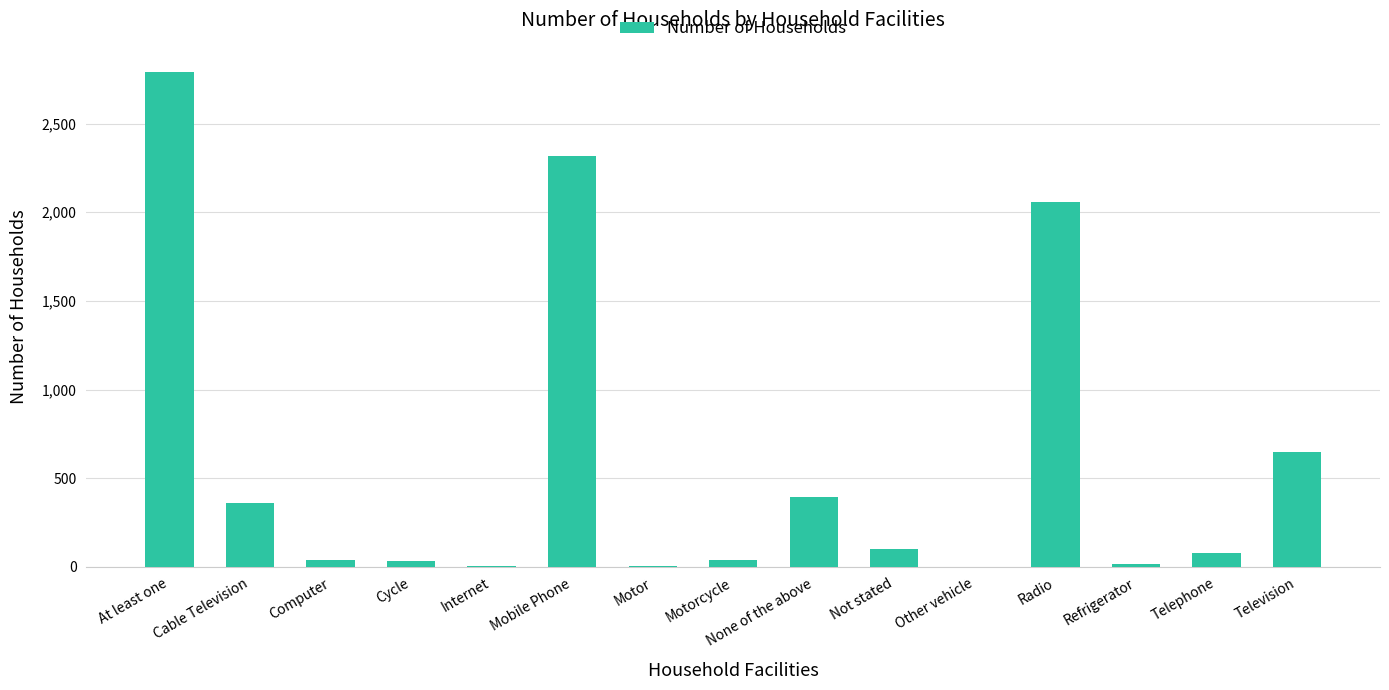

Are the bars horizontal?

No